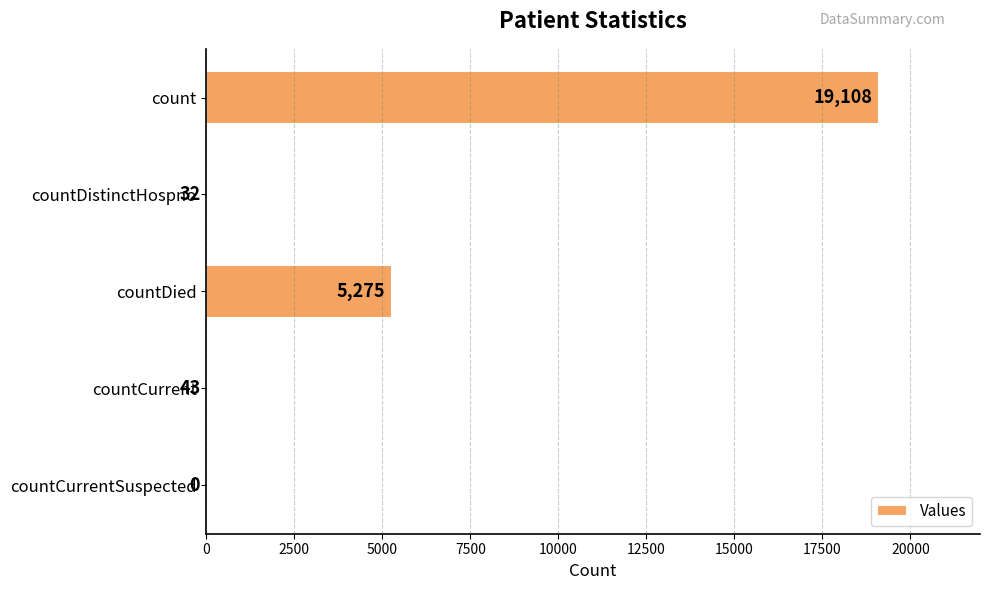

What is the approximate value at countCurrent, to the nearest 50?

50